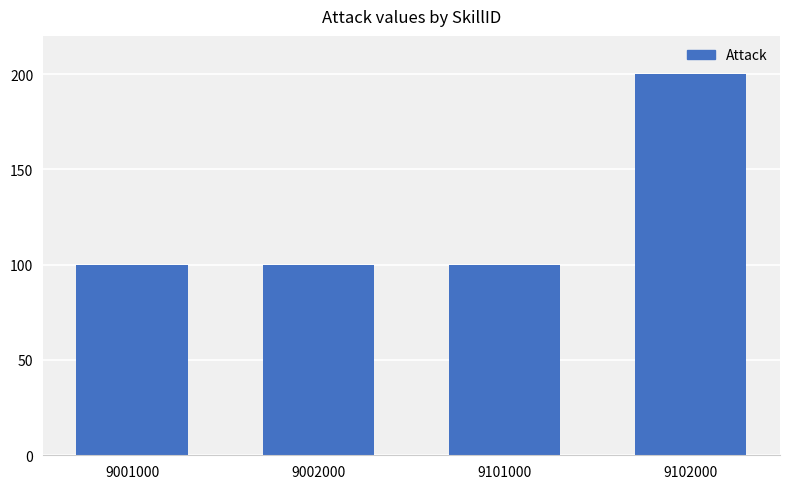

What is the sum of all values?

500